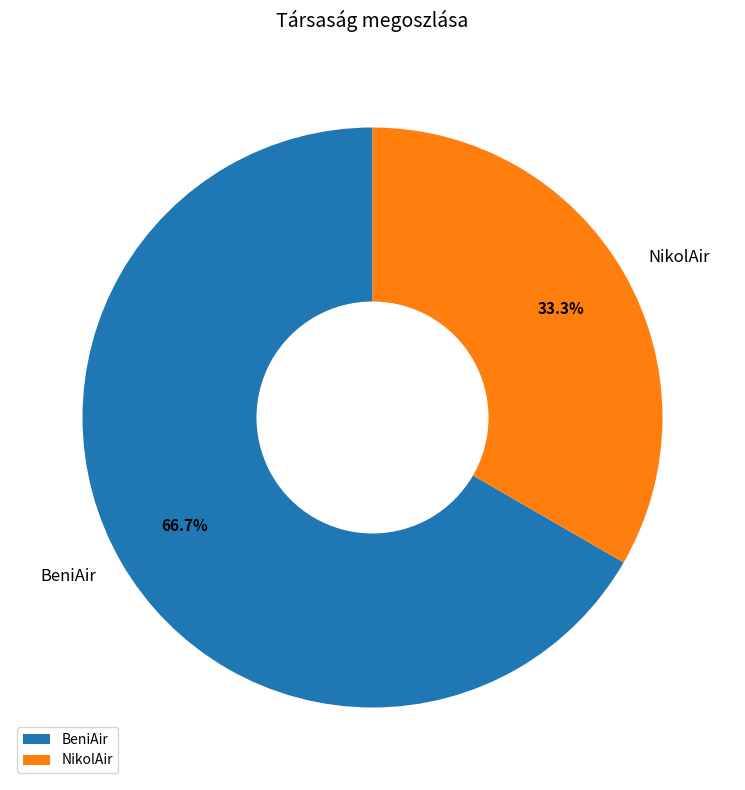

Which has a higher value, NikolAir or BeniAir?

BeniAir